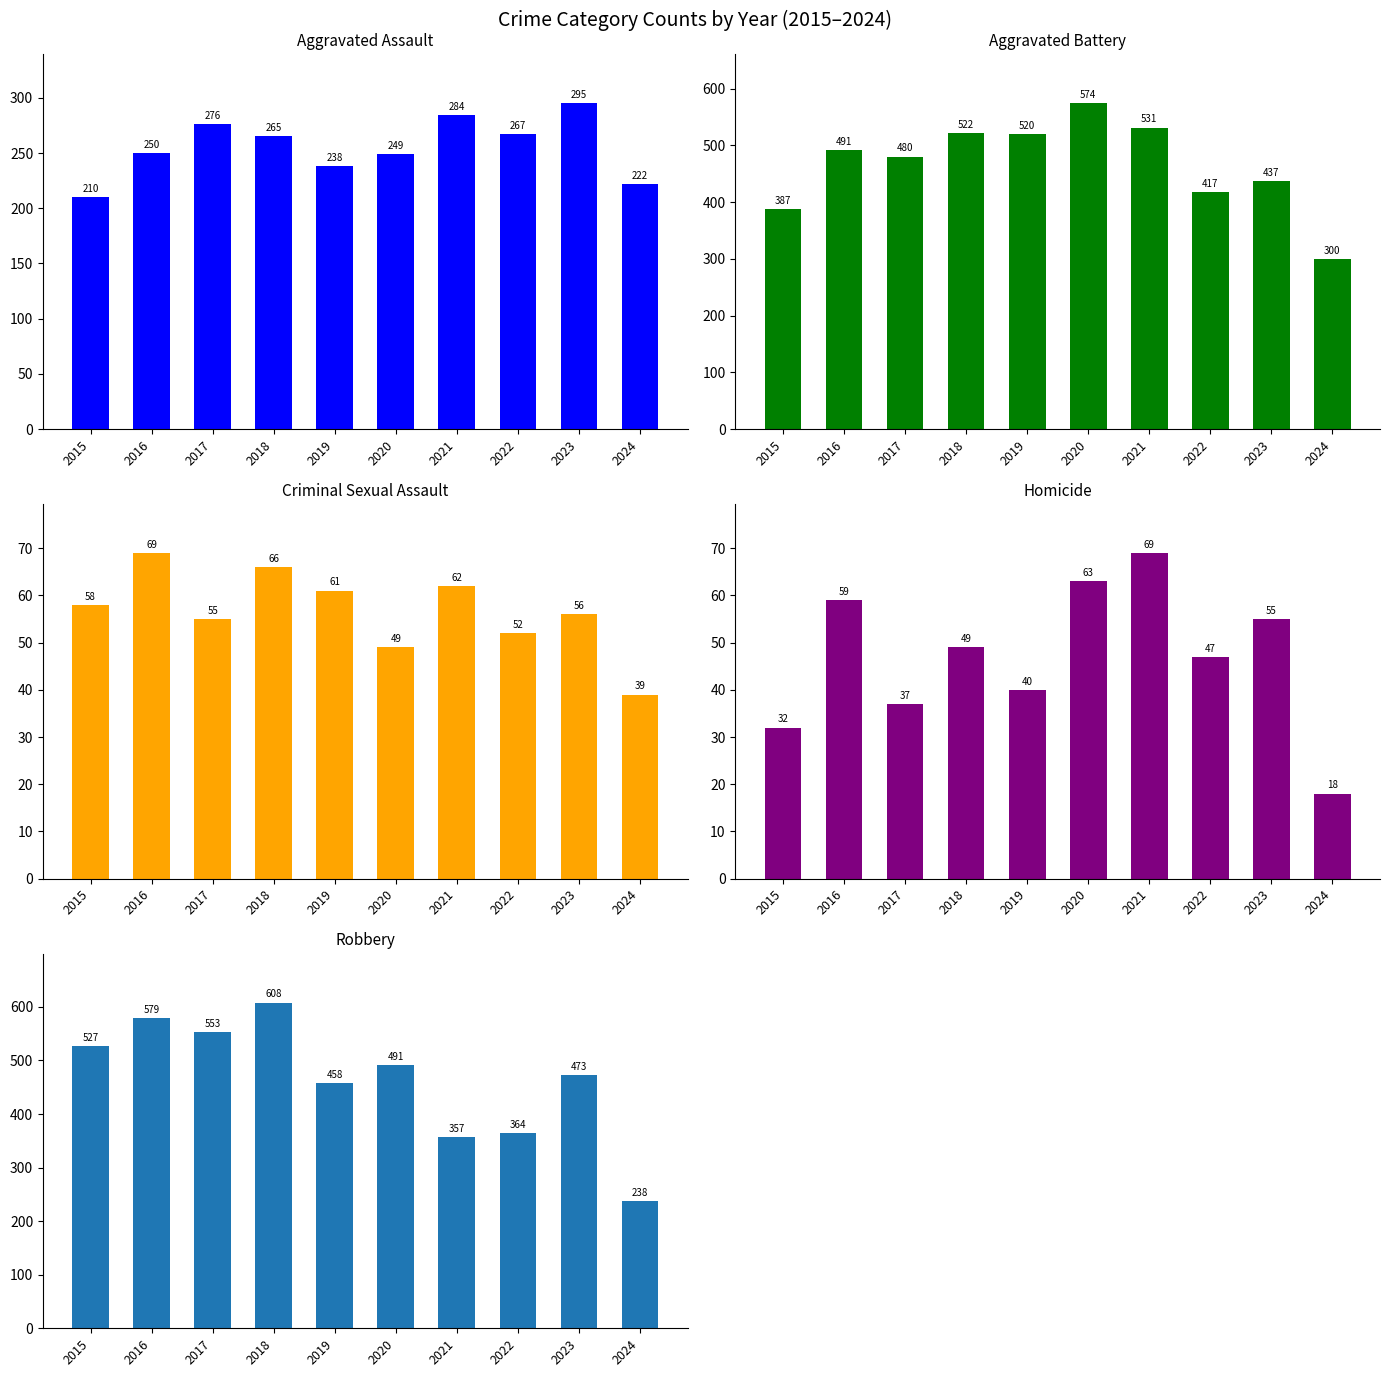

At which category is the sum across all series the highest?

2018